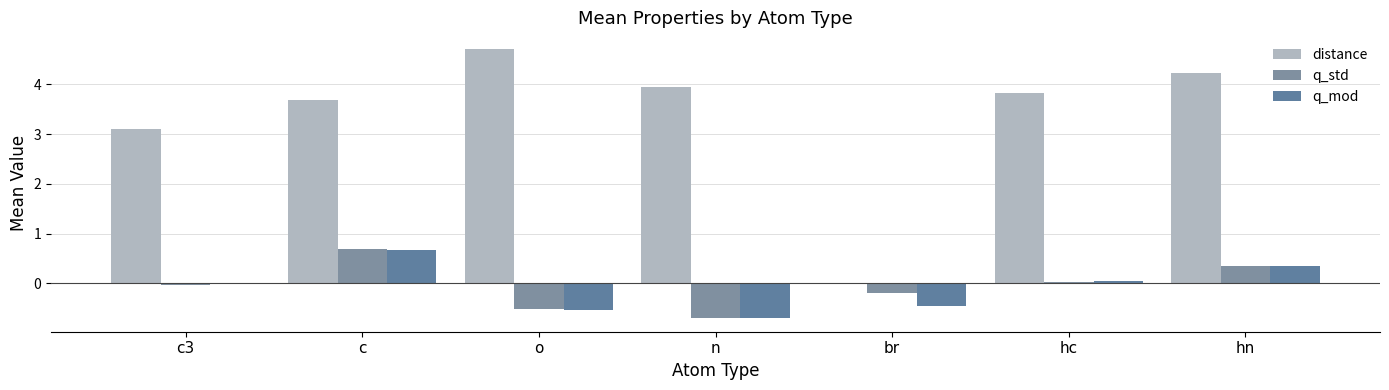

What is the value of the q_mod bar at the 2nd from the left?

0.7